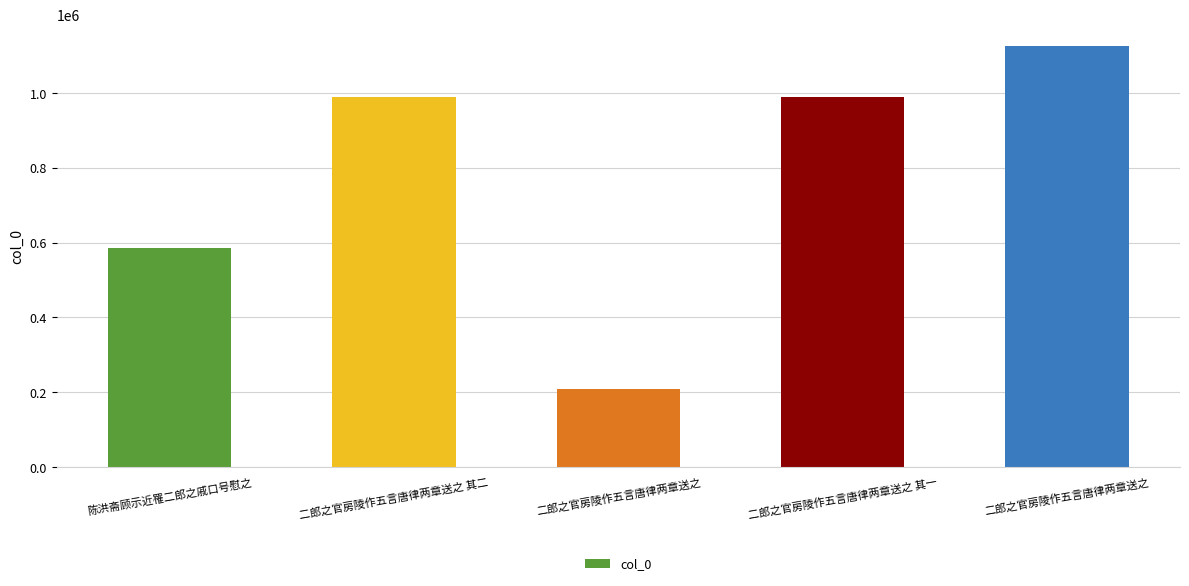

How many series are shown in this chart?

1